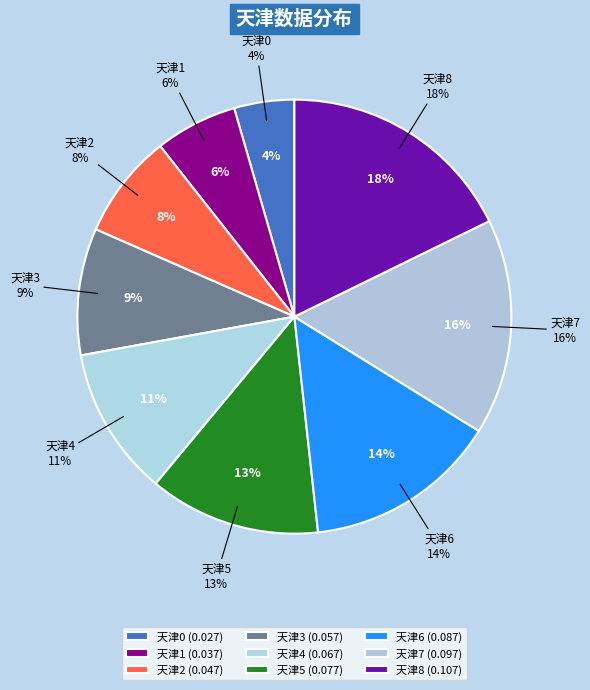

What is the total percentage of 天津5 and 天津4?

23.9%